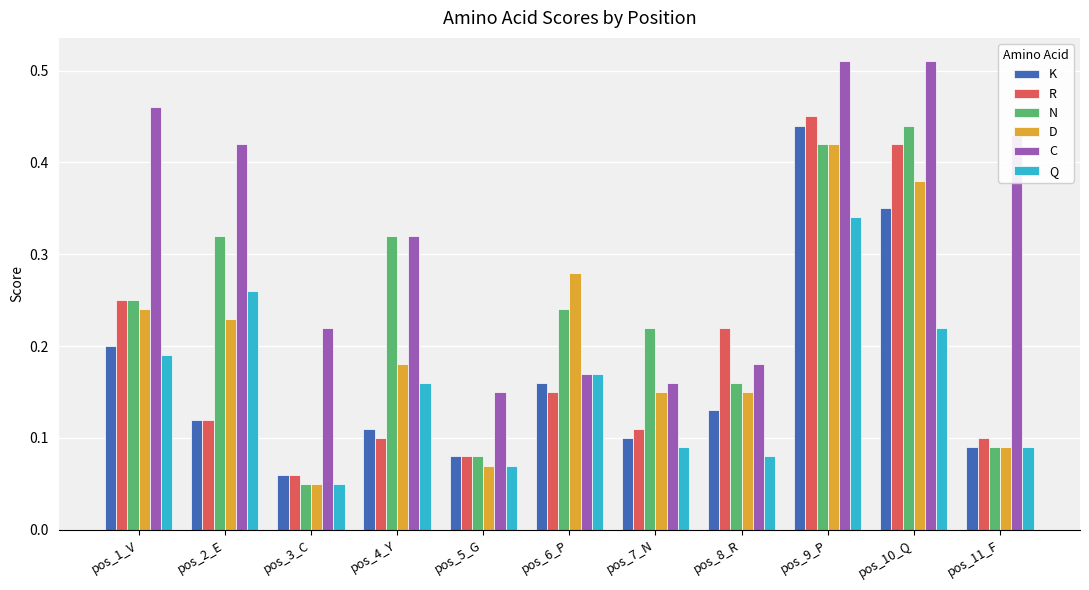

What position from the left is pos_5_G?

5